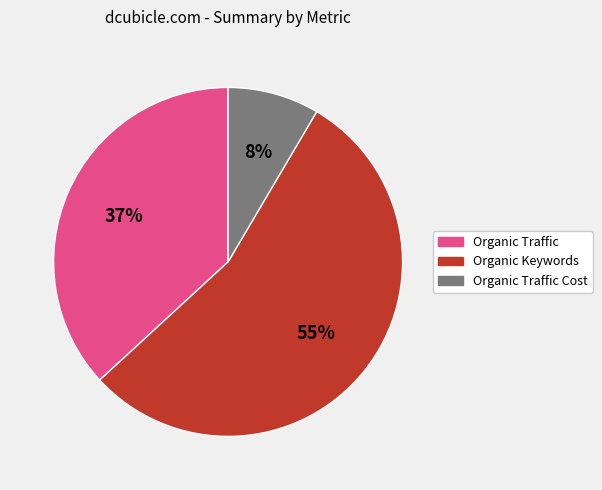

Which has a higher value, Organic Traffic or Organic Keywords?

Organic Keywords